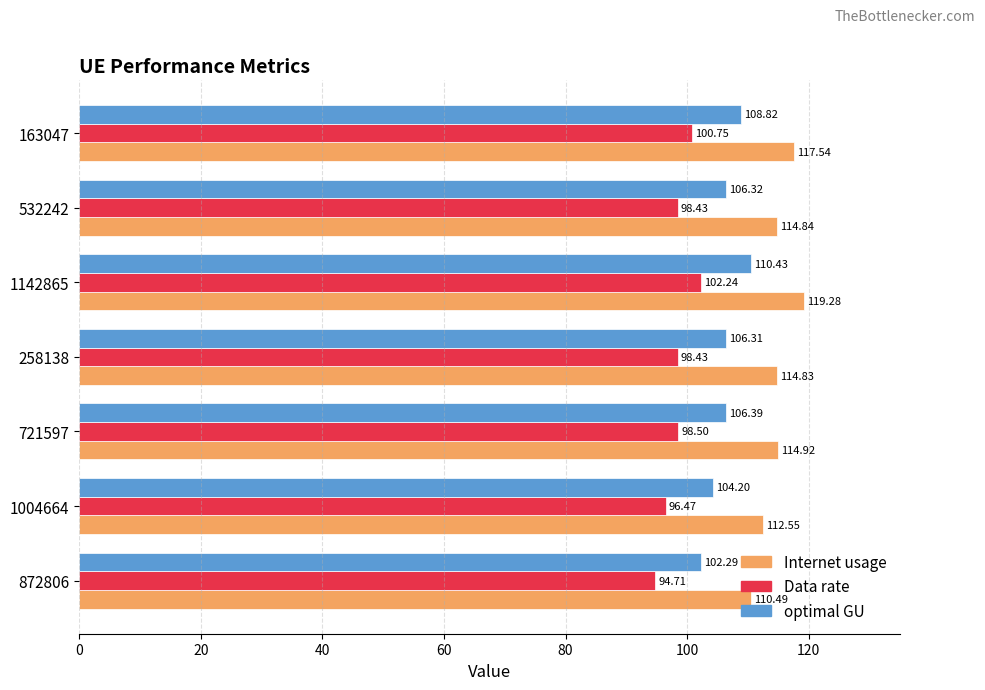

At how many categories does at least one series exceed 104?

7